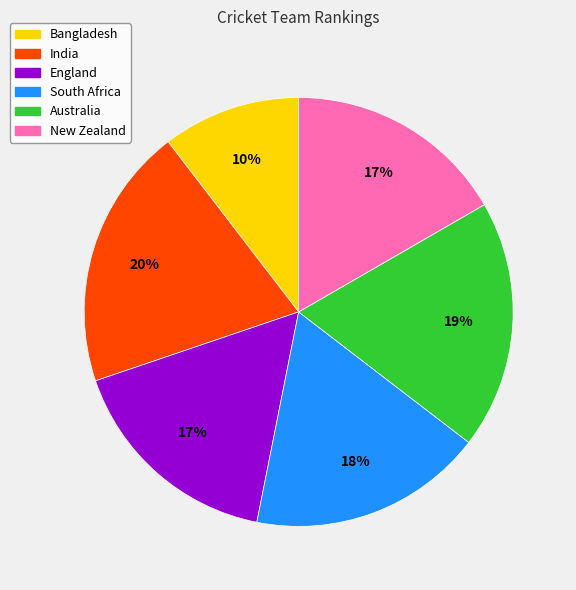

Is it true that New Zealand is 24% of the pie?

False